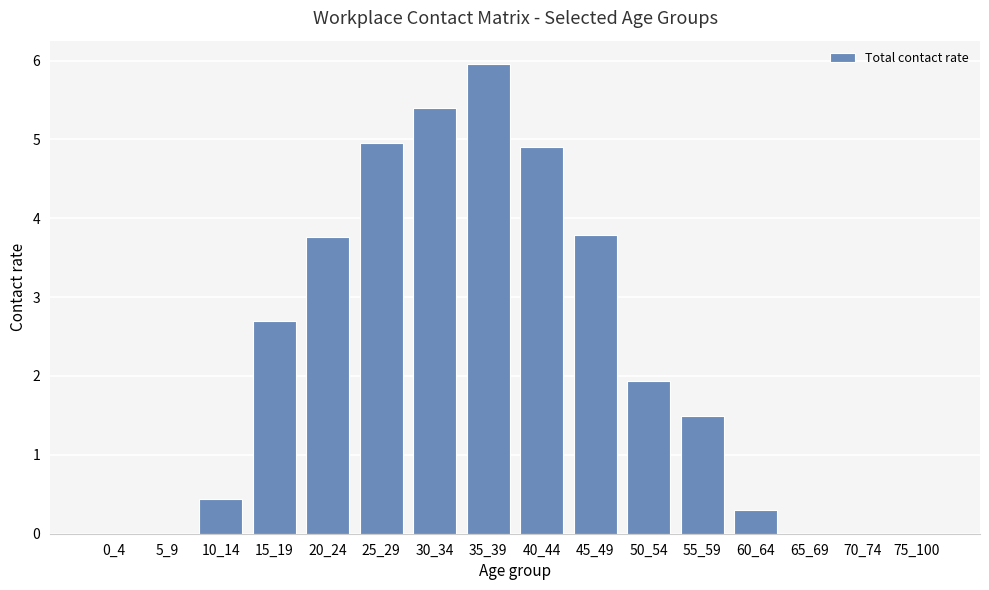

True or false: the data shows 1.5 at 55_59.

True